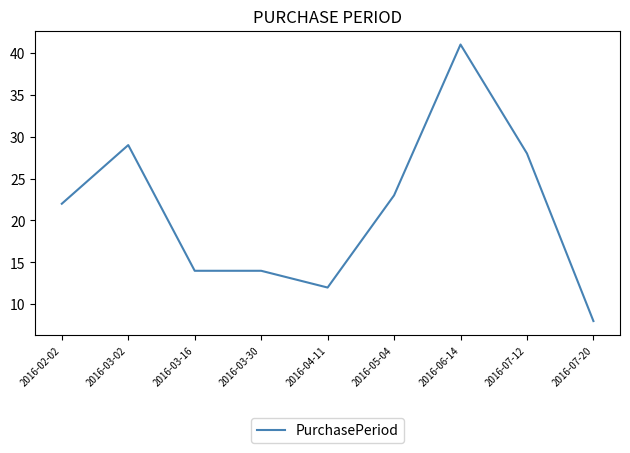

What position from the right is 2016-06-14?

3